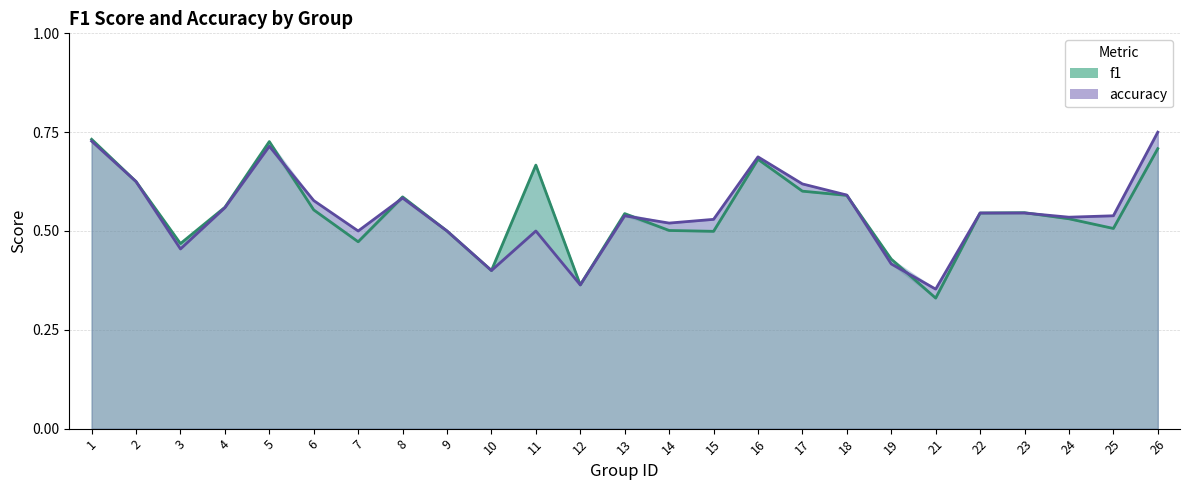

How many categories are shown in the chart?

25